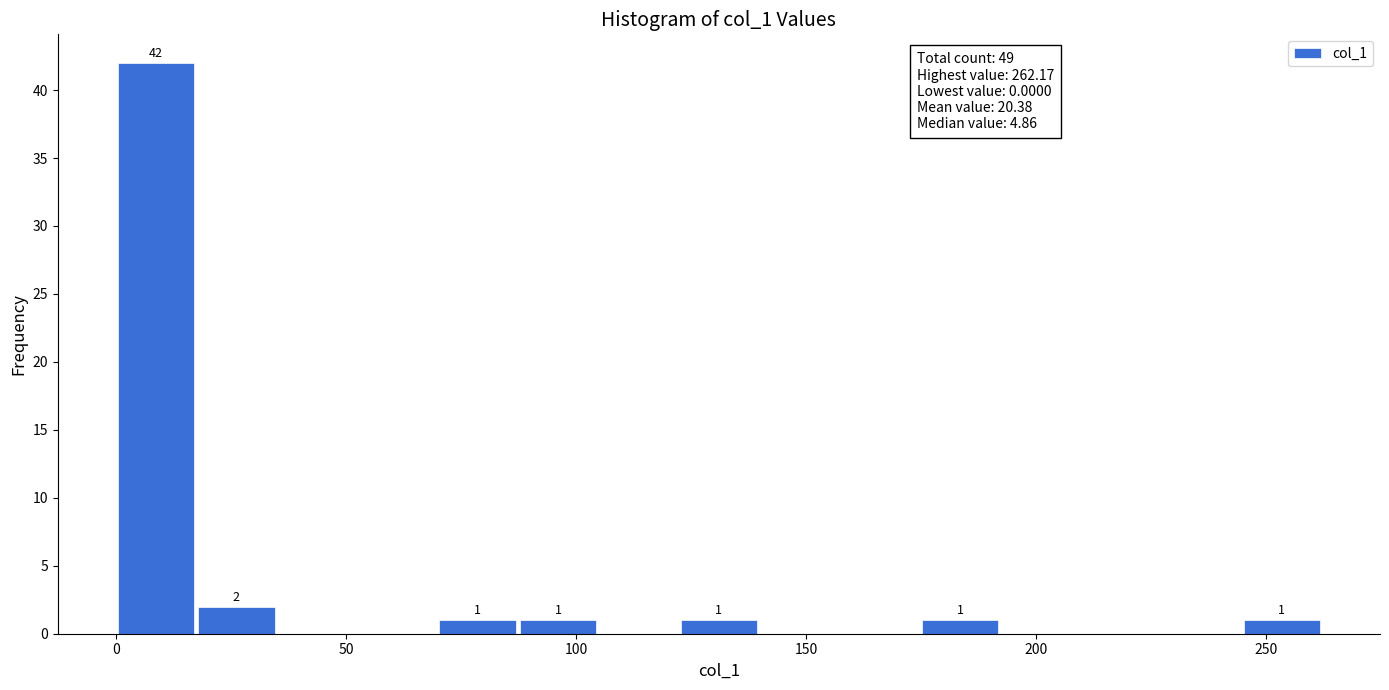

Around what value on the x-axis is the tallest bar? Give the approximate position of its centre, as read against the axis.

10